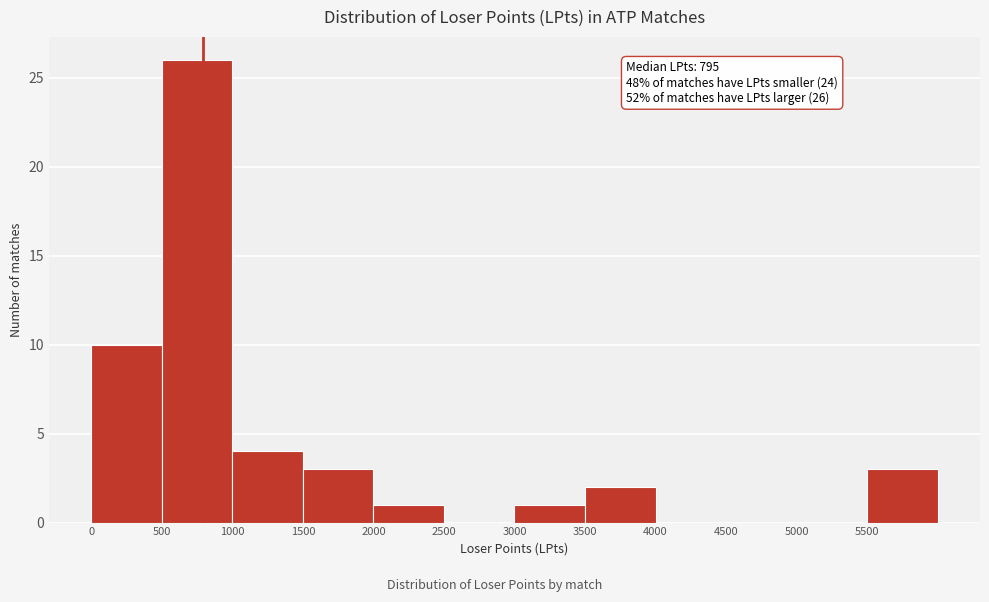

Which range on the x-axis has the tallest bar?

500 to 1000